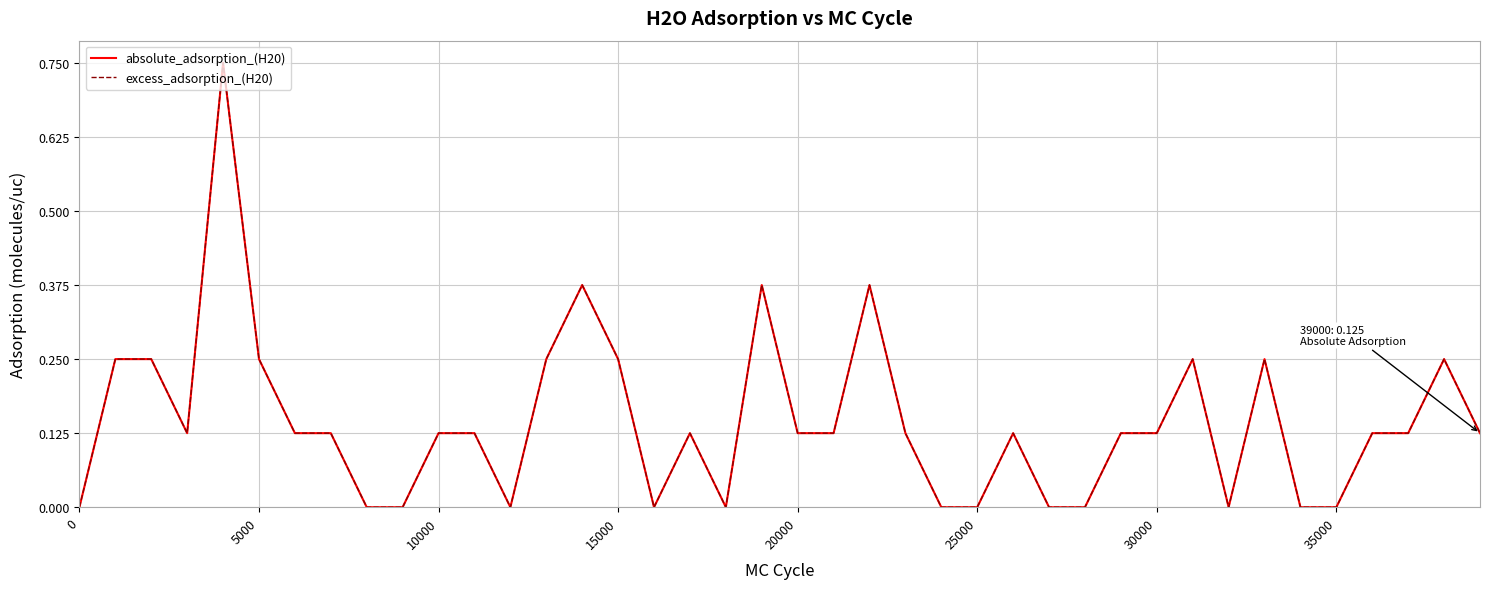

True or false: absolute_adsorption_(H20) and excess_adsorption_(H20) intersect in this chart.

False